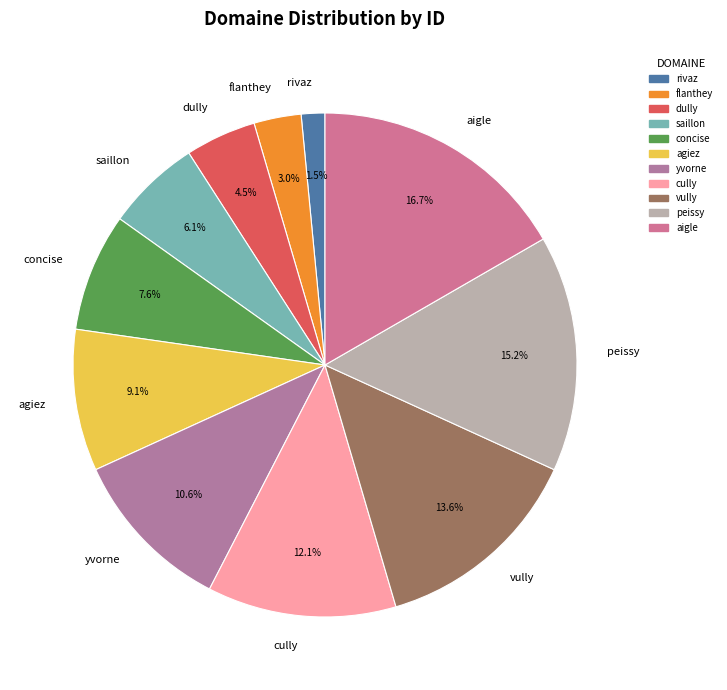

What percentage is NOT represented by flanthey?

97.0%